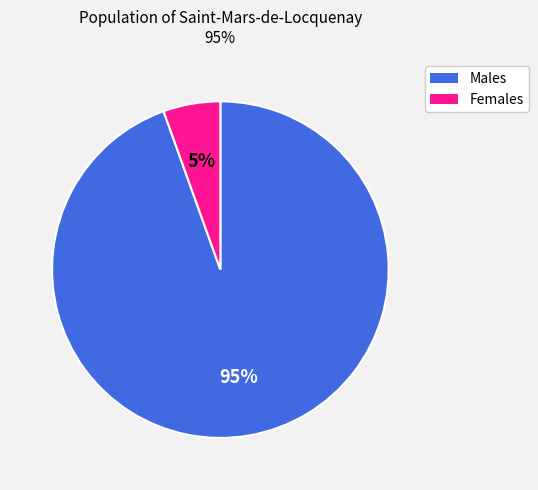

Is there a majority slice in this chart?

Yes